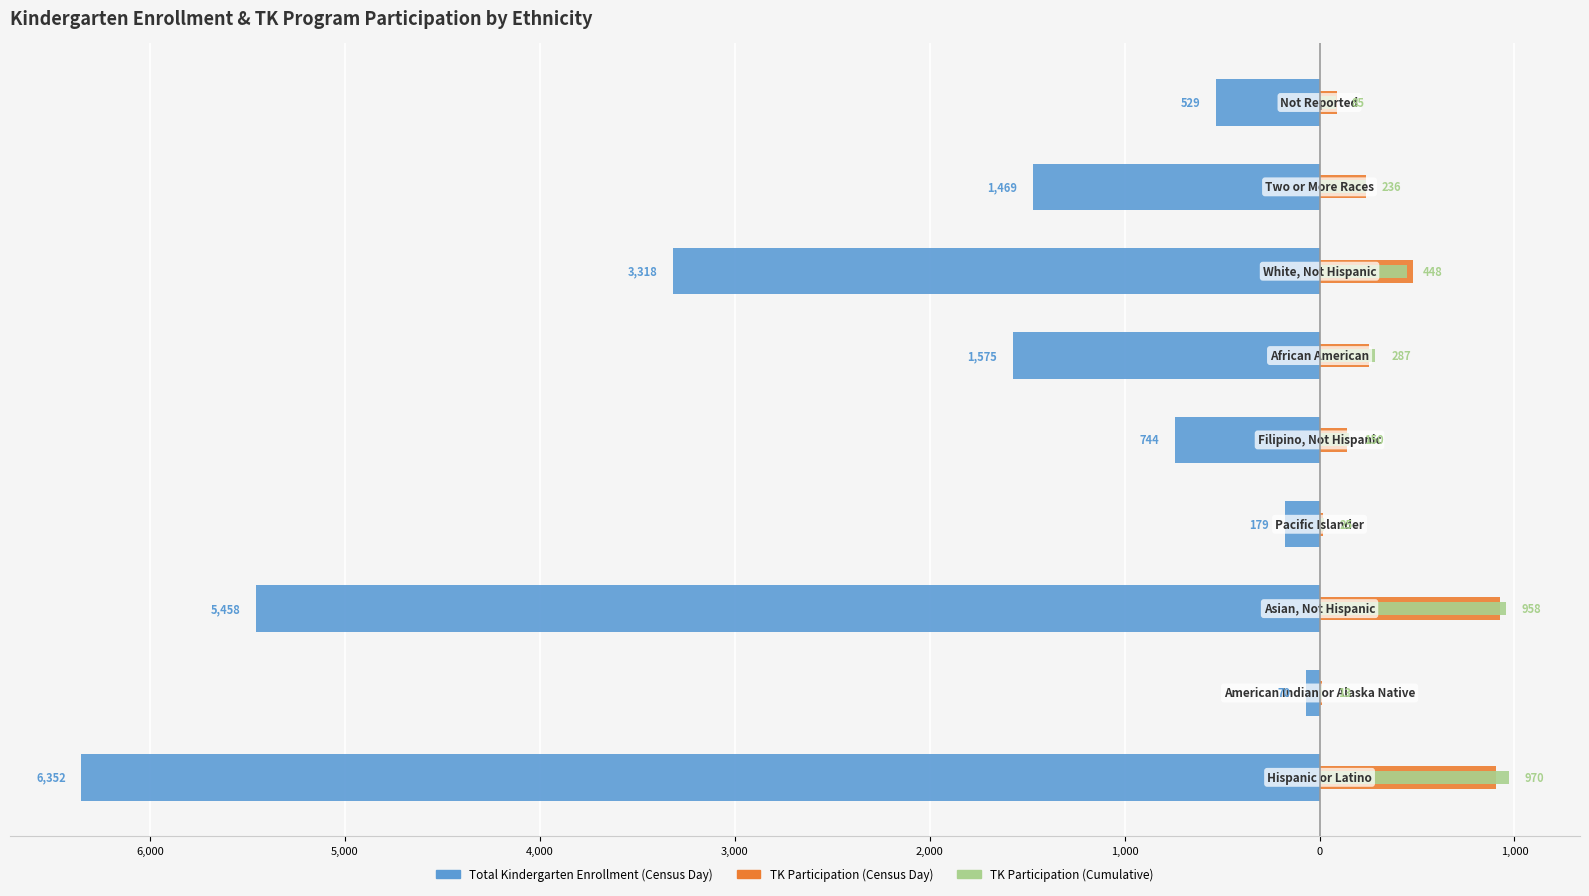

How many values in the Kindergarten TK Program Participation (Cumulative) series are below 236?

4